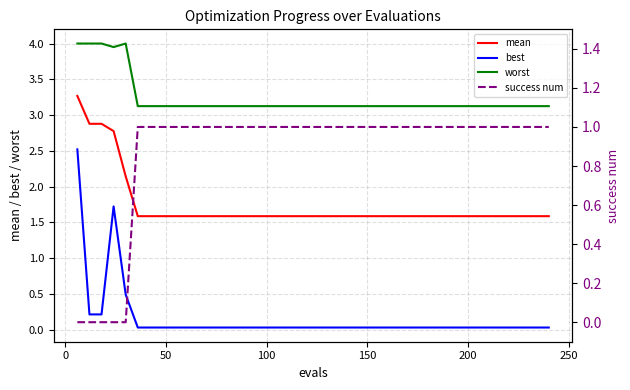

How many categories are shown in the chart?

40